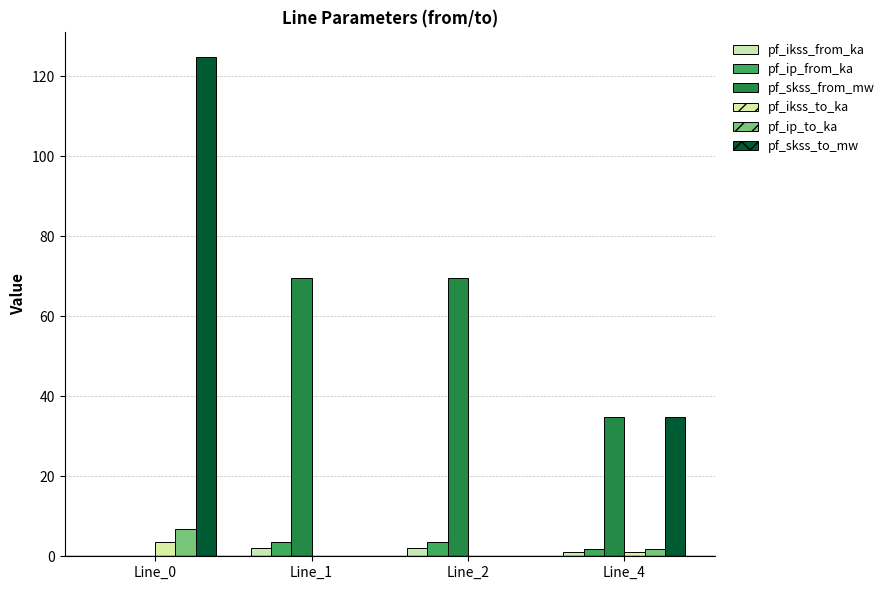

What is the sum of all pf_skss_to_mw values?

159.5